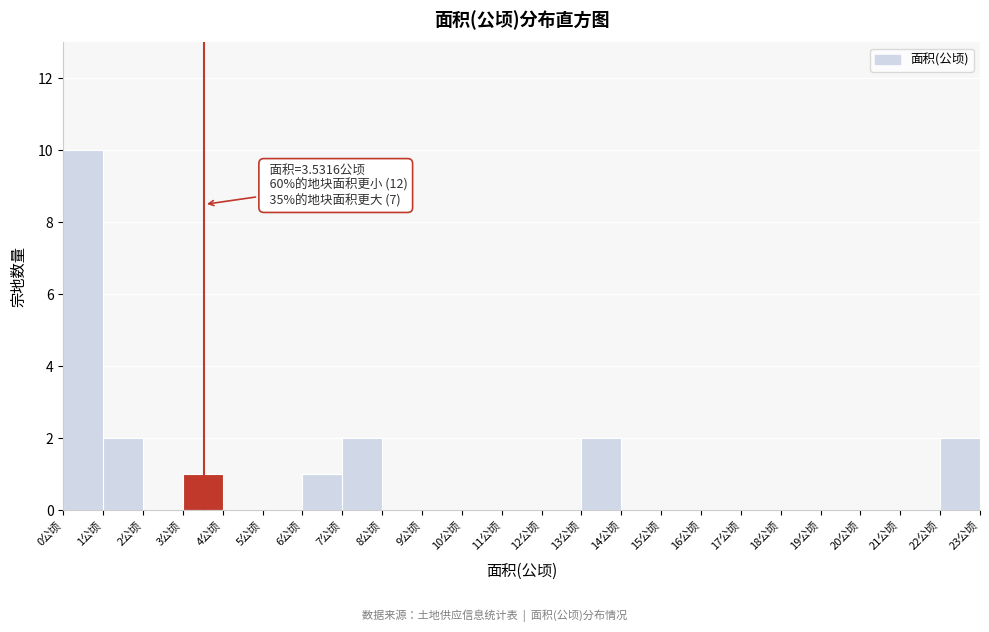

Which range on the x-axis has the tallest bar?

0 to 1